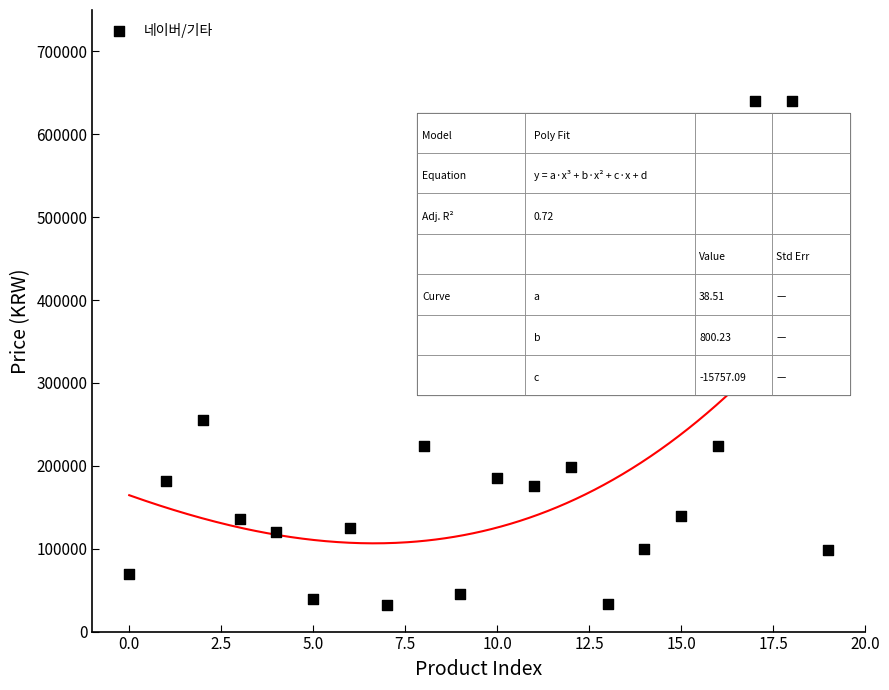

What Y value in the scatter plot is closest to 336150?

255110